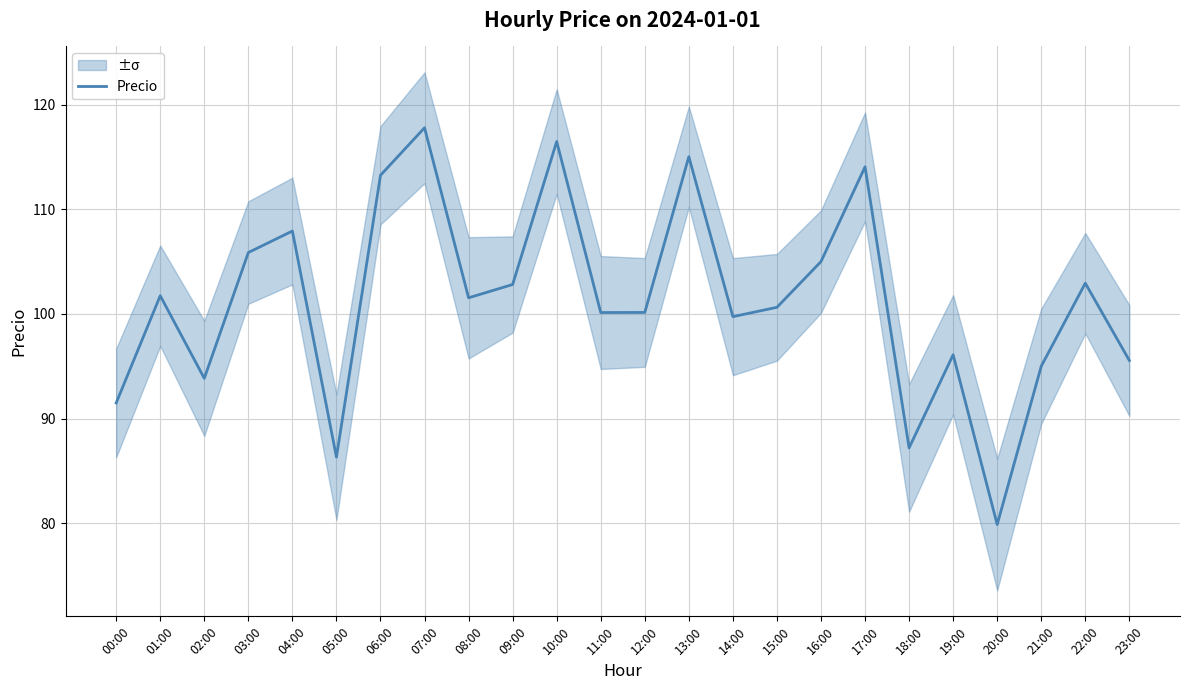

What is the difference between the values at 11:00 and 02:00?

6.3